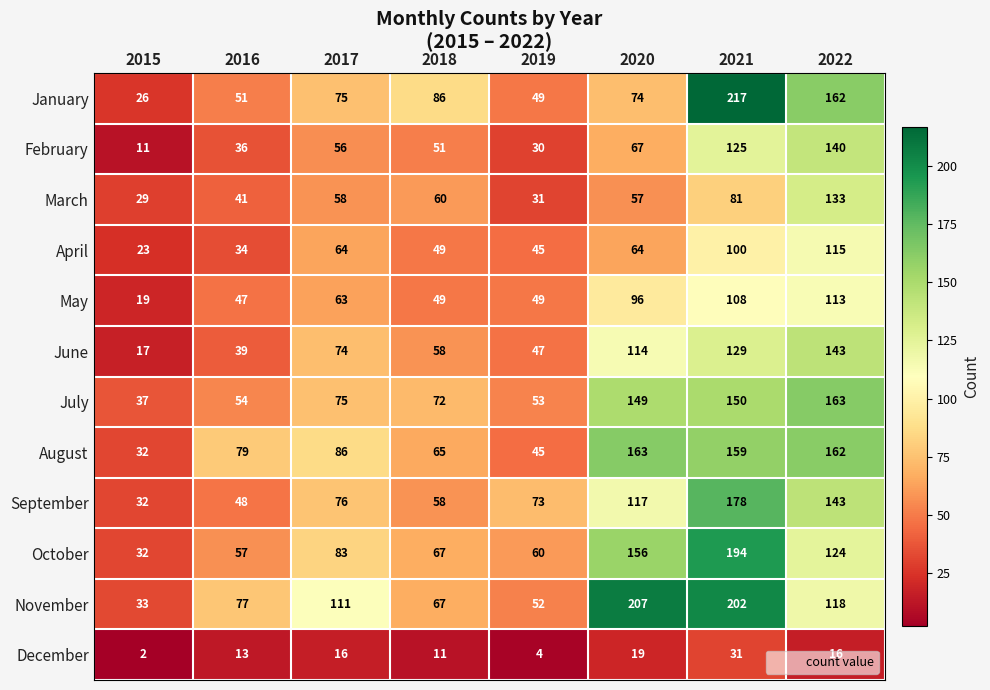

At which label is March closest to 81?

2021